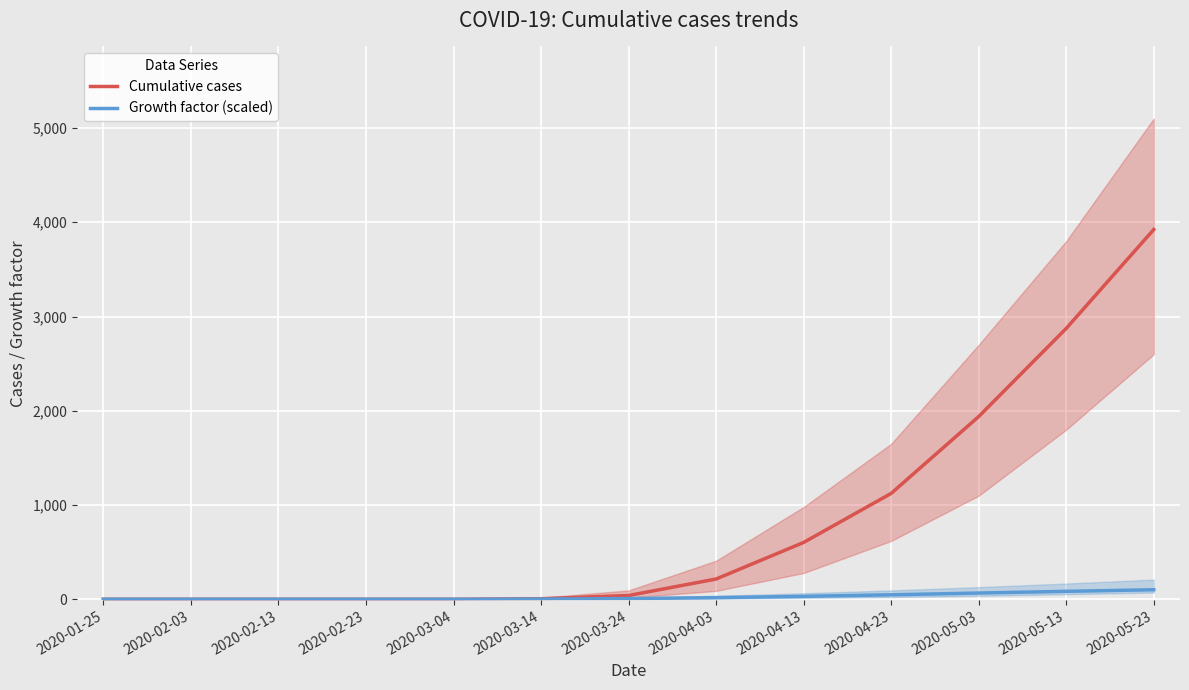

The value of growth at 2020-01-25 is 0.5. True or false?

False